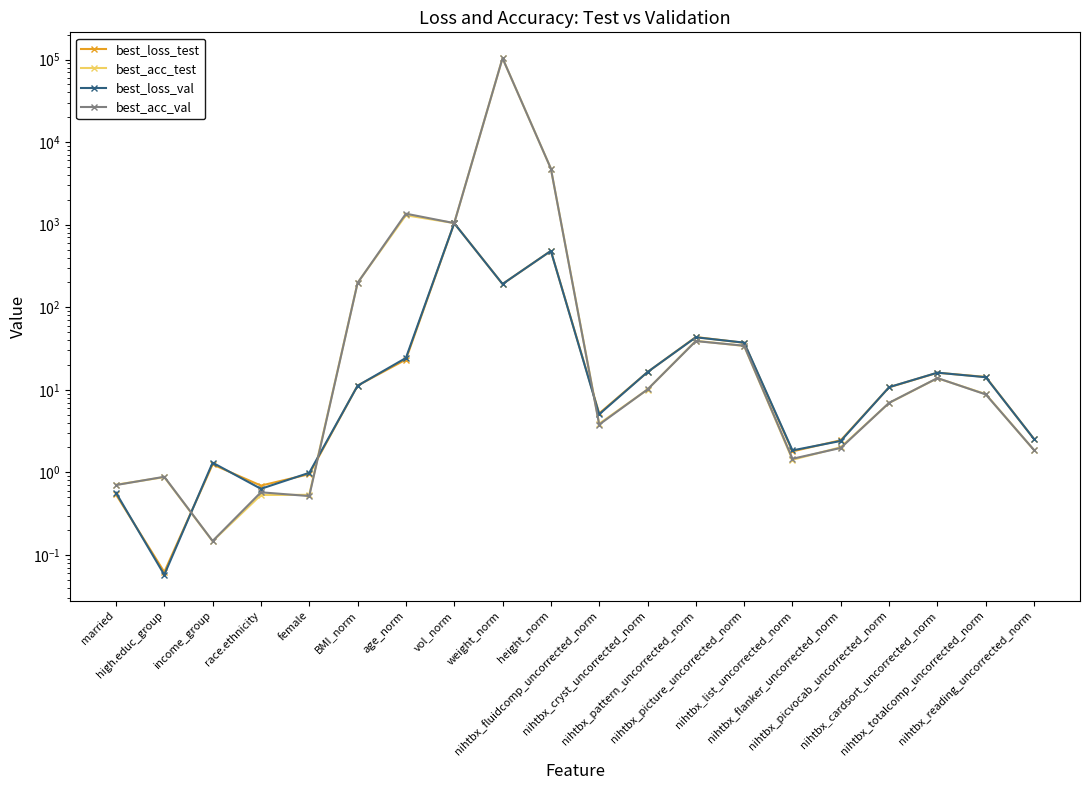

Where is the first local maximum for best_loss_test?

income_group